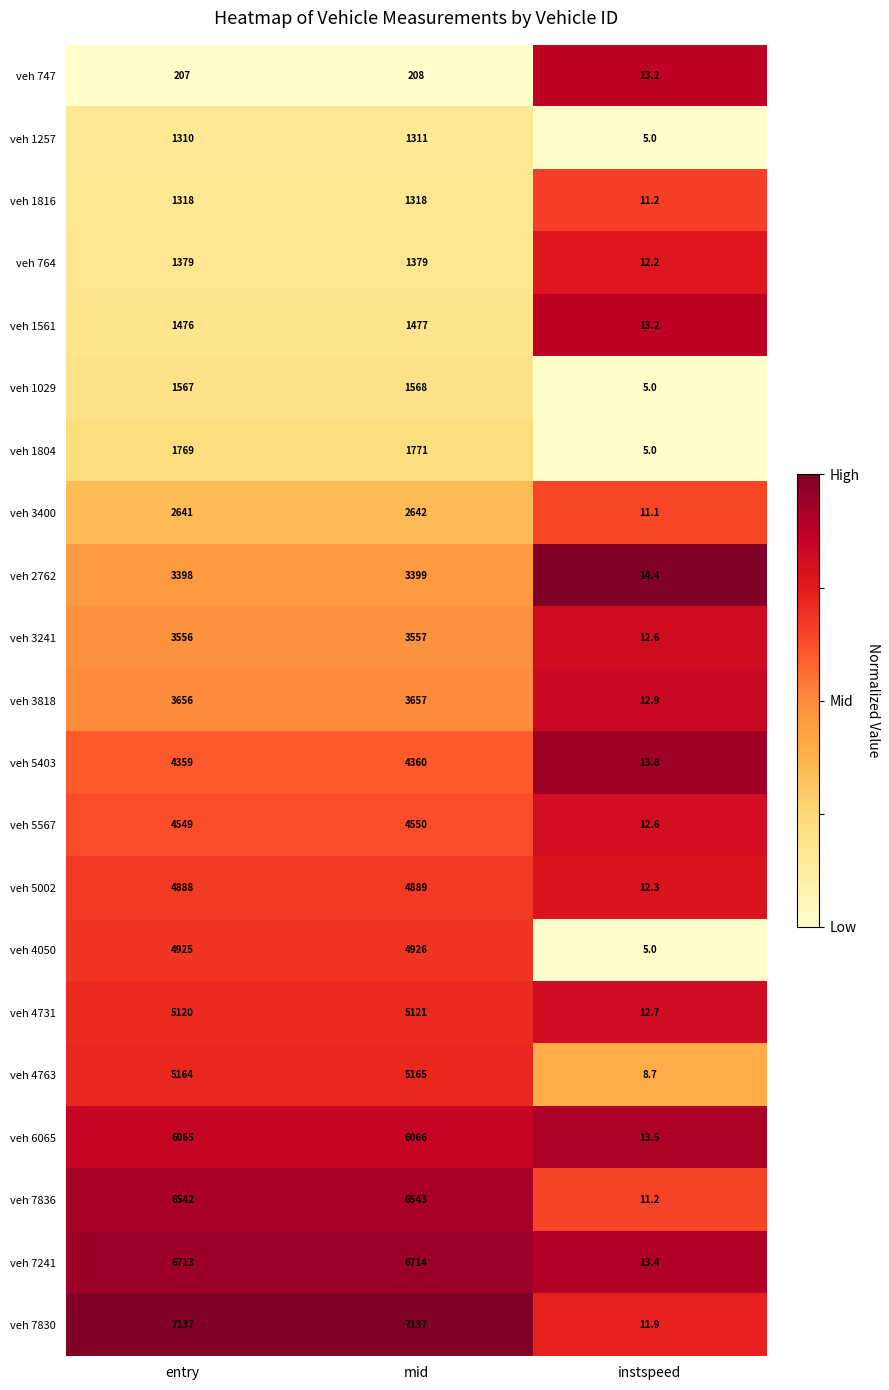

What is the difference between the maximum and minimum values in the veh 764 series?

1366.8